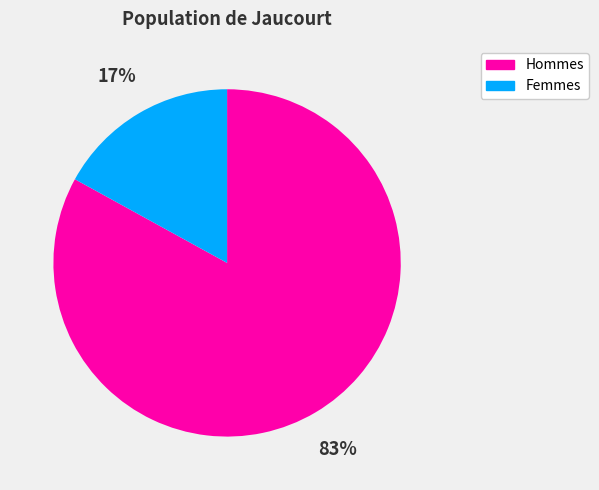

To the nearest percent, what portion does Femmes represent?

17%